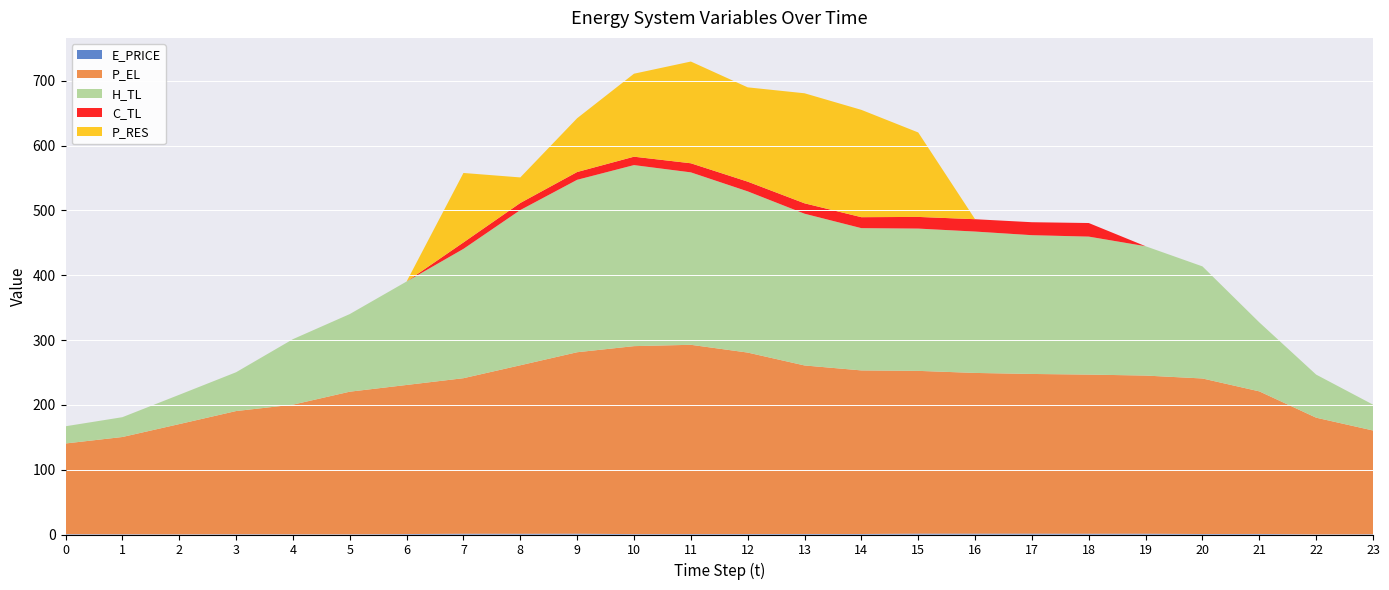

Reading left to right, extract all data points from this chart.

E_PRICE: 0=0.5	1=0.4	2=0.3	3=0.5	4=0.4	5=0.3	6=0.7	7=1.2	8=1.1	9=1.2	10=0.6	11=0.7	12=0.7	13=0.8	14=0.8	15=1.3	16=1.3	17=1.3	18=1.2	19=1.2	20=0.7	21=0.8	22=0.2	23=0.4
P_EL: 0=139.9	1=150.0	2=170.0	3=190.0	4=200.0	5=220.0	6=230.1	7=240.0	8=260.0	9=280.0	10=290.0	11=292.0	12=280.0	13=260.0	14=252.4	15=251.2	16=248.0	17=246.4	18=245.6	19=244.0	20=240.0	21=220.0	22=180.0	23=160.0
H_TL: 0=26.5	1=30.6	2=45.2	3=59.9	4=101.0	5=119.7	6=159.6	7=199.5	8=239.5	9=266.0	10=279.3	11=266.0	12=248.7	13=234.1	14=219.5	15=219.5	16=218.1	17=214.1	18=212.9	19=199.5	20=172.9	21=106.4	22=66.5	23=39.9
C_TL: 0=0.0	1=0.0	2=0.0	3=0.0	4=0.0	5=0.0	6=0.0	7=9.9	8=10.9	9=12.0	10=13.0	11=14.0	12=15.0	13=16.1	14=16.9	15=18.0	16=19.0	17=20.0	18=21.0	19=0.0	20=0.0	21=0.0	22=0.0	23=0.0
P_RES: 0=0.0	1=0.0	2=0.0	3=0.0	4=0.0	5=0.0	6=0.0	7=107.2	8=39.4	9=83.0	10=128.0	11=157.0	12=145.5	13=169.8	14=165.6	15=130.3	16=0.0	17=0.0	18=0.0	19=0.0	20=0.0	21=0.0	22=0.0	23=0.0